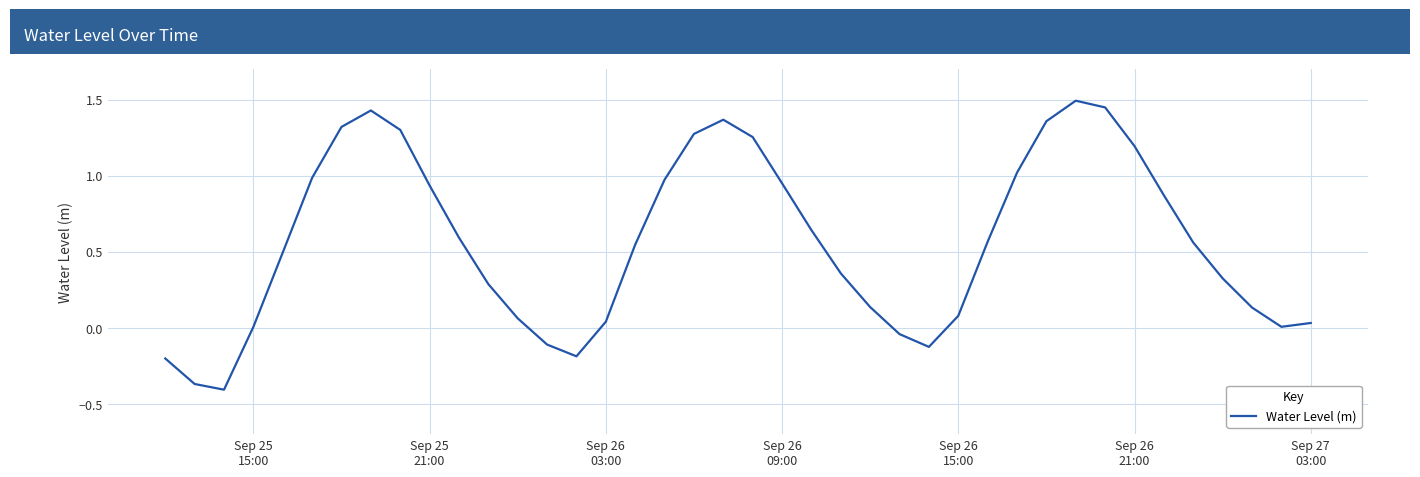

What is the greatest value displayed?

1.5